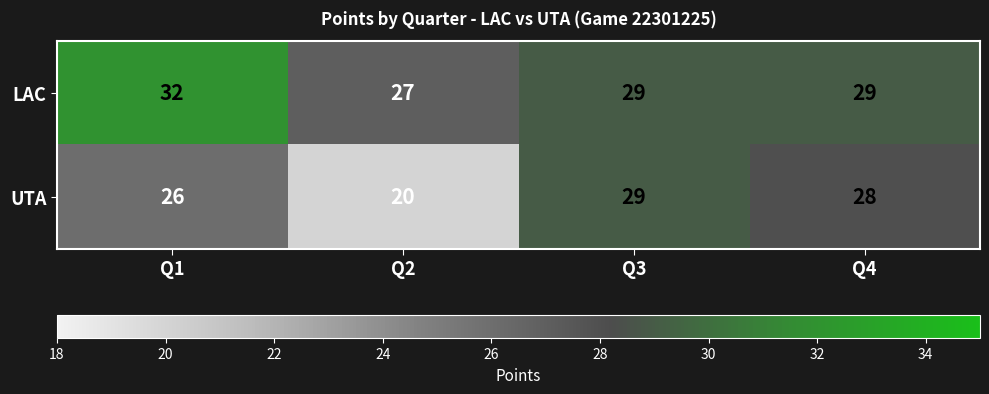

Rank the series at Q1 from lowest to highest value.

UTA, LAC